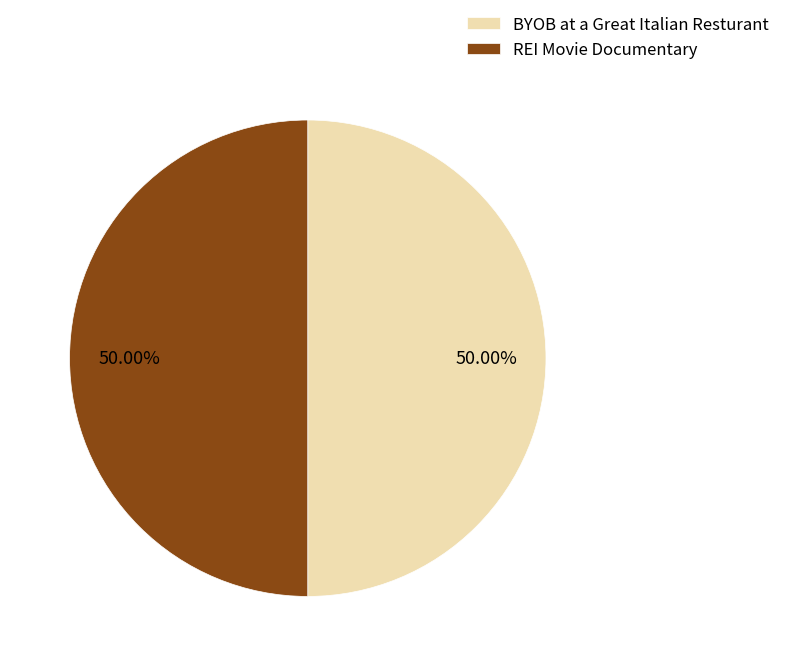

To the nearest percent, what is the difference between the REI Movie Documentary and BYOB at a Great Italian Resturant slice percentages?

0%